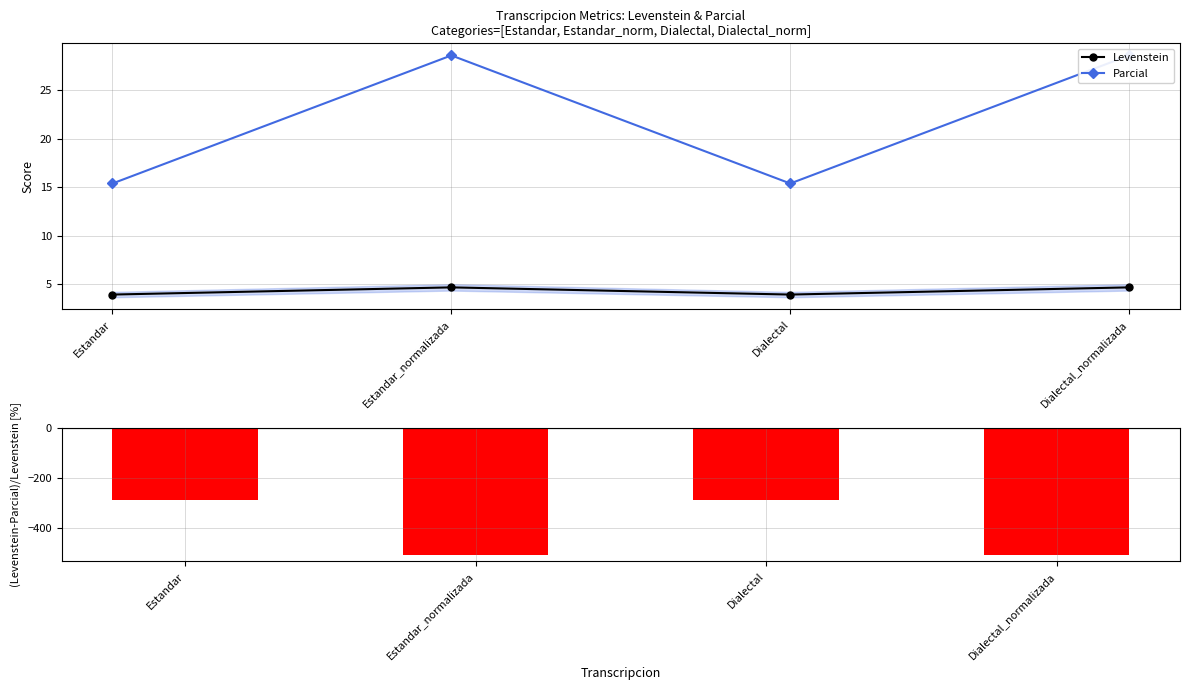

What is the difference between the maximum and second lowest values in the Parcial series?

13.2